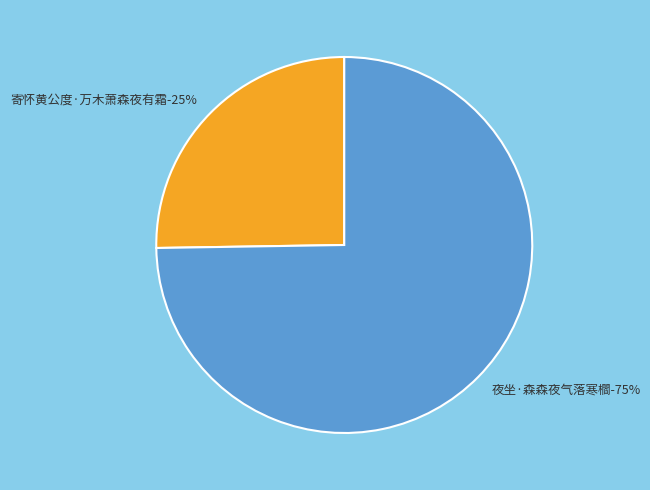

Does 夜坐·森森夜气落寒櫩 represent more than half of the total?

Yes